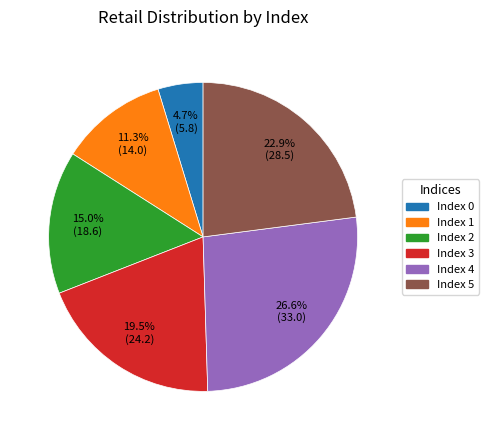

Does any single category account for the majority?

No